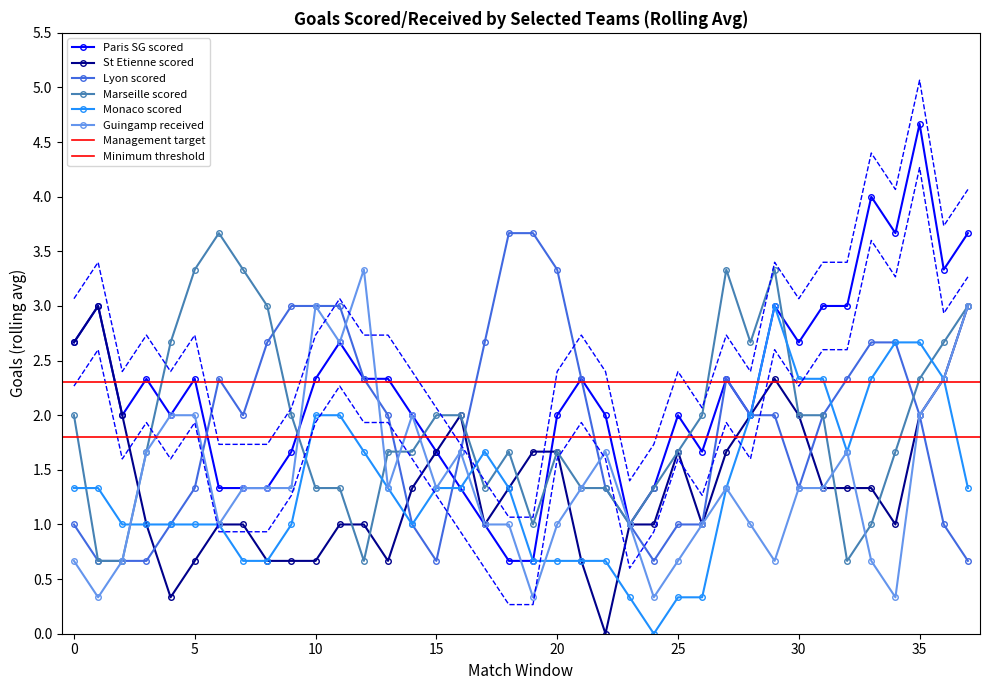

What is the value of the Guingamp received point at the 2nd from the left?

0.3